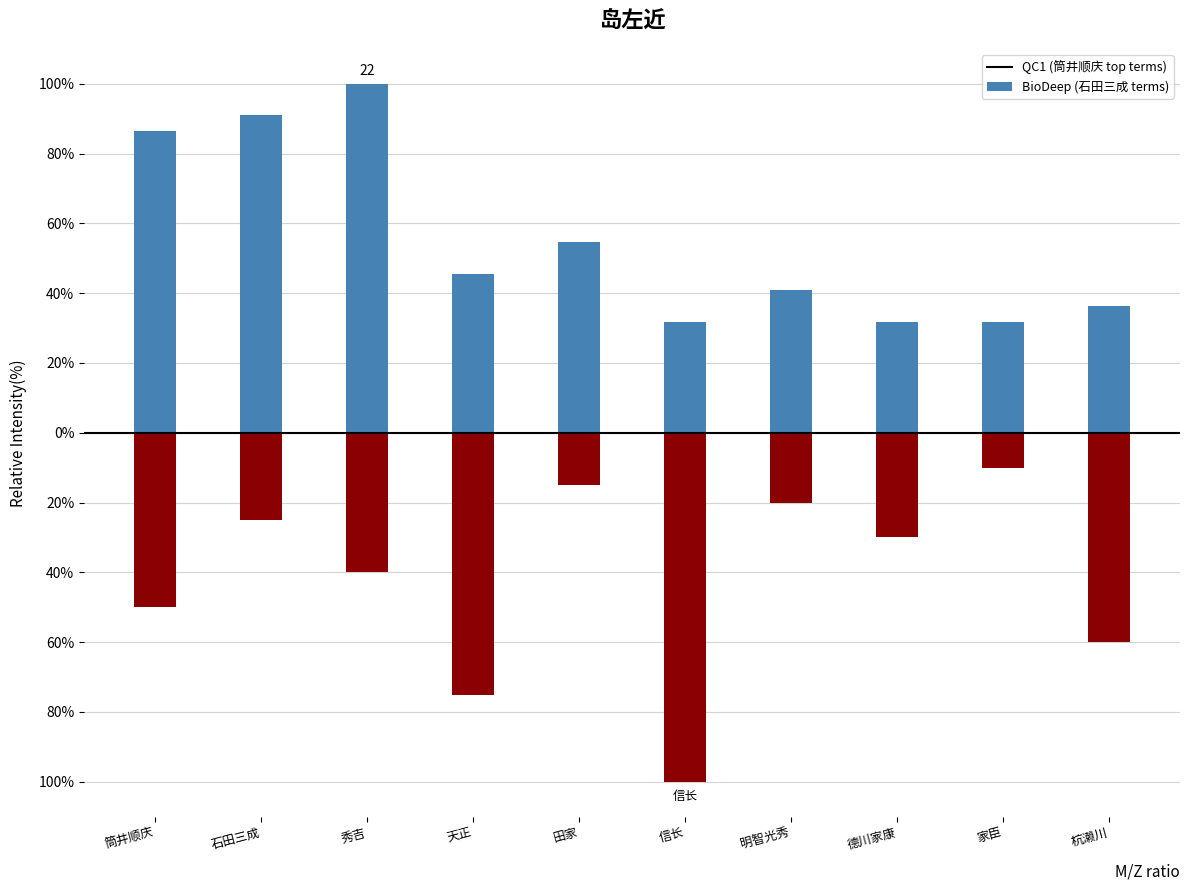

Reading left to right, list all the values displayed in this chart.

QC1 (筒井顺庆 top terms): 86.4	90.9	100.0	45.5	54.5	31.8	40.9	31.8	31.8	36.4
BioDeep (石田三成 terms): -50.0	-25.0	-40.0	-75.0	-15.0	-100.0	-20.0	-30.0	-10.0	-60.0